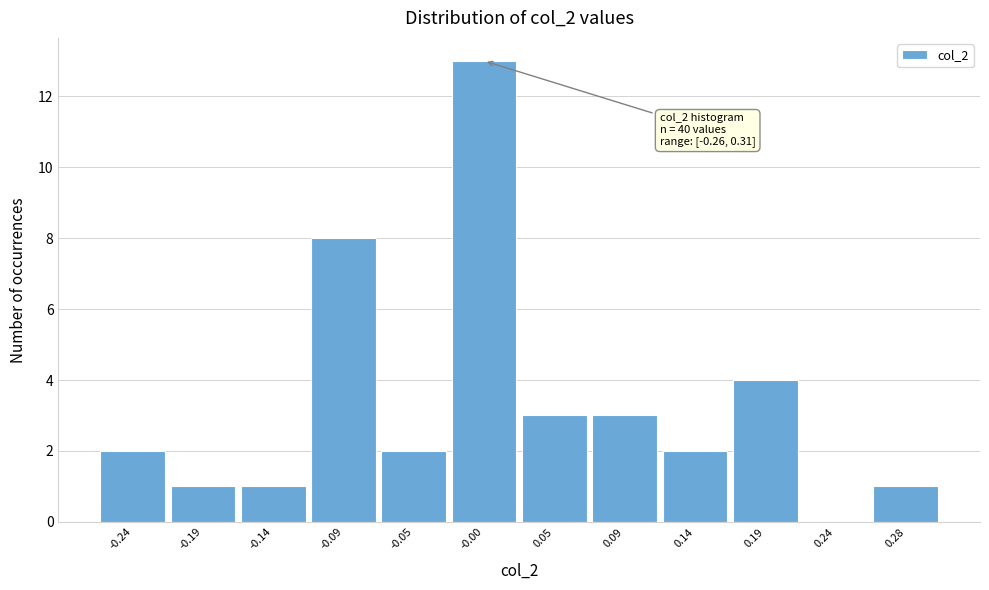

Which range on the x-axis has the tallest bar?

-0.025 to 0.025